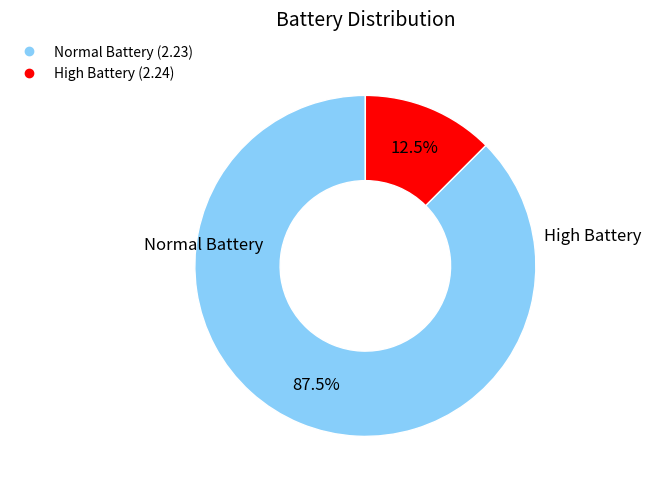

Count the number of slices in the pie.

2